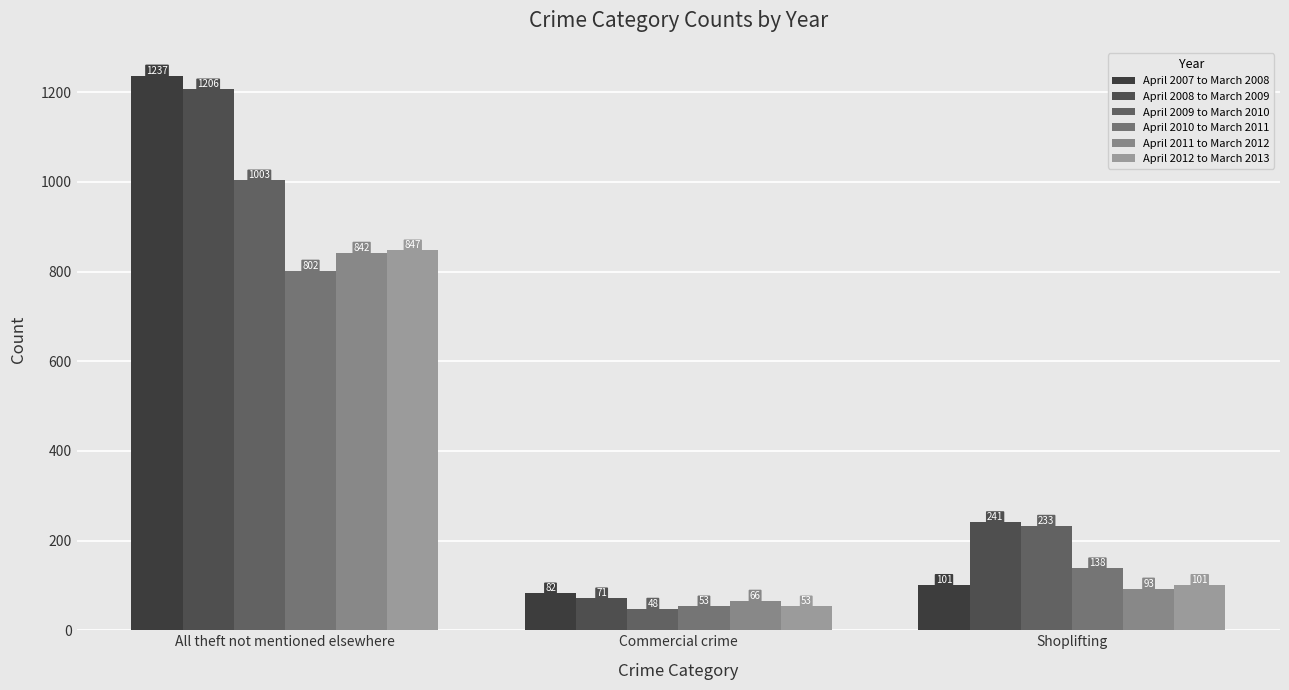

Reading right to left, extract all data points from this chart.

April 2007 to March 2008: Shoplifting=101	Commercial crime=82	All theft not mentioned elsewhere=1237
April 2008 to March 2009: Shoplifting=241	Commercial crime=71	All theft not mentioned elsewhere=1206
April 2009 to March 2010: Shoplifting=233	Commercial crime=48	All theft not mentioned elsewhere=1003
April 2010 to March 2011: Shoplifting=138	Commercial crime=53	All theft not mentioned elsewhere=802
April 2011 to March 2012: Shoplifting=93	Commercial crime=66	All theft not mentioned elsewhere=842
April 2012 to March 2013: Shoplifting=101	Commercial crime=53	All theft not mentioned elsewhere=847